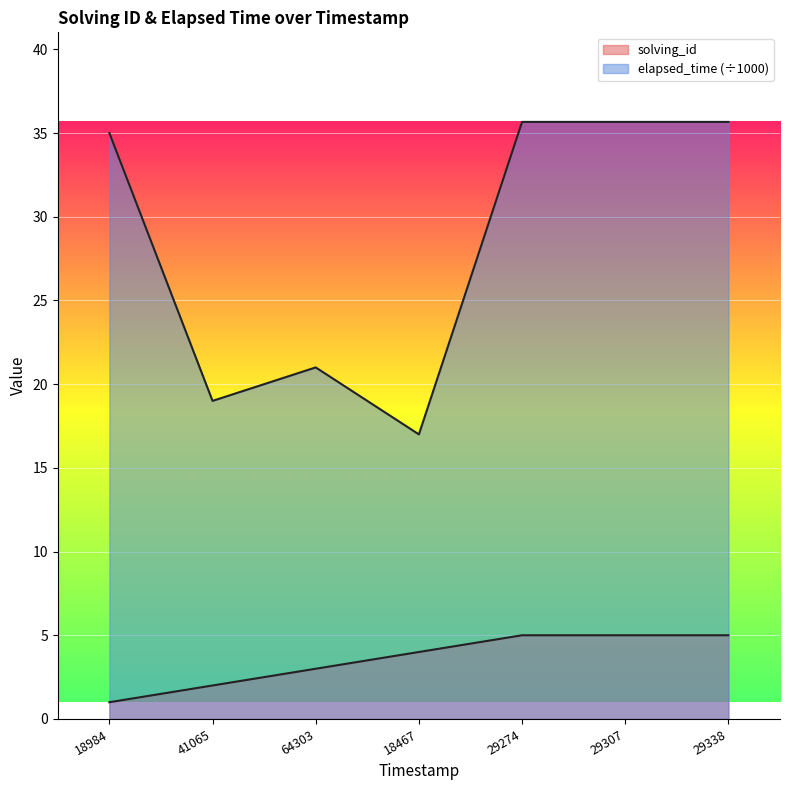

What is the difference between the solving_id values at 29307 and 64303?

2.0